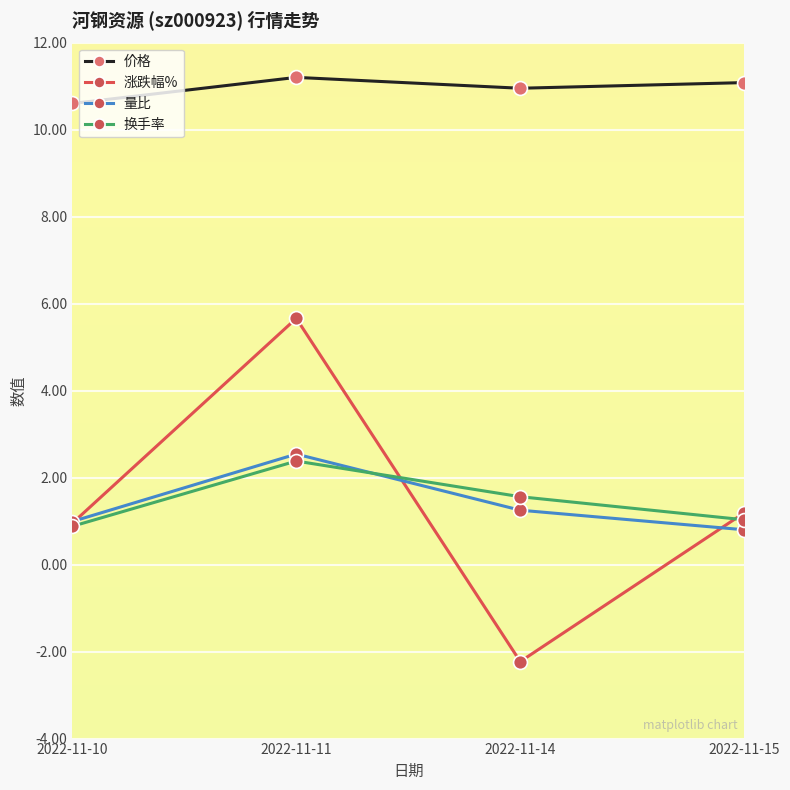

In 价格, how many points are lower than both neighbors (excluding endpoints)?

1